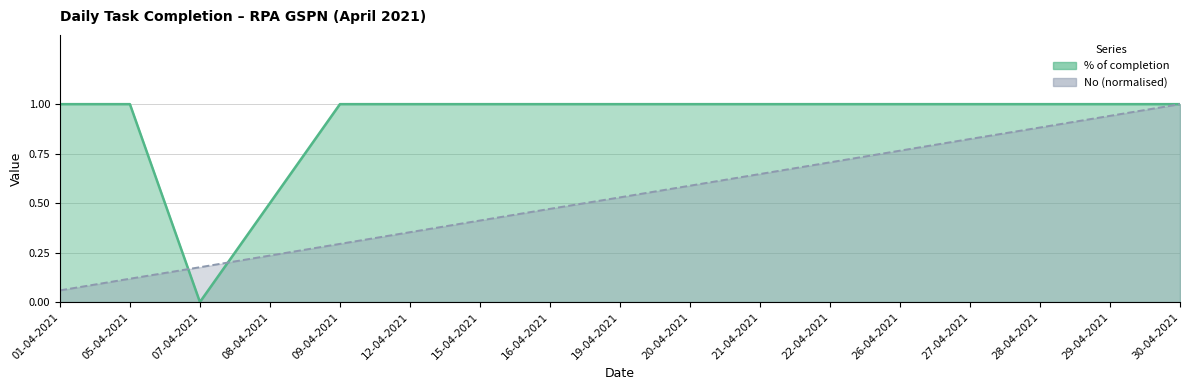

Which series changed the most between 12-04-2021 and 29-04-2021?

No (normalised)